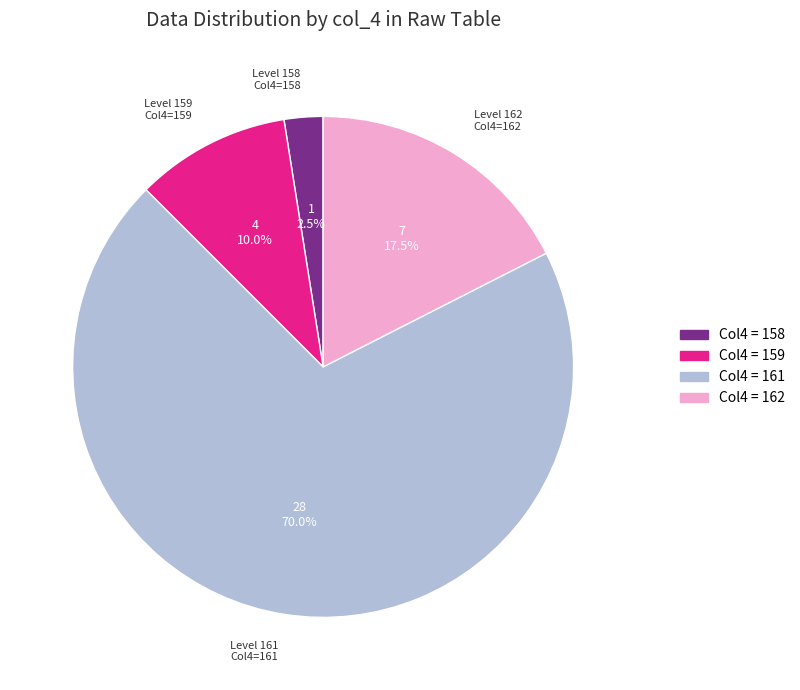

Which category has the biggest portion of the pie?

Col4 = 161